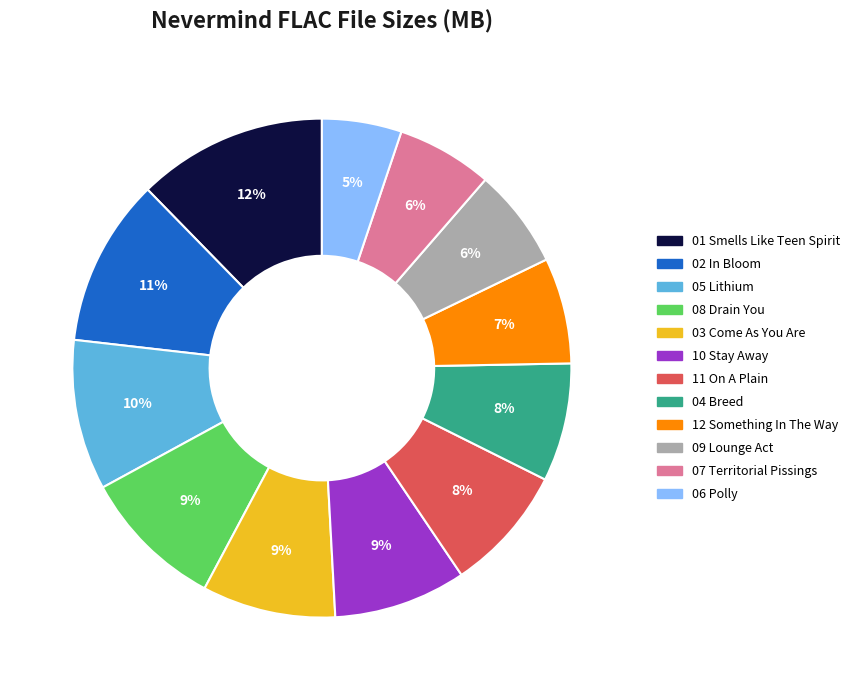

Is it true that 08 Drain You is 16% of the pie?

False